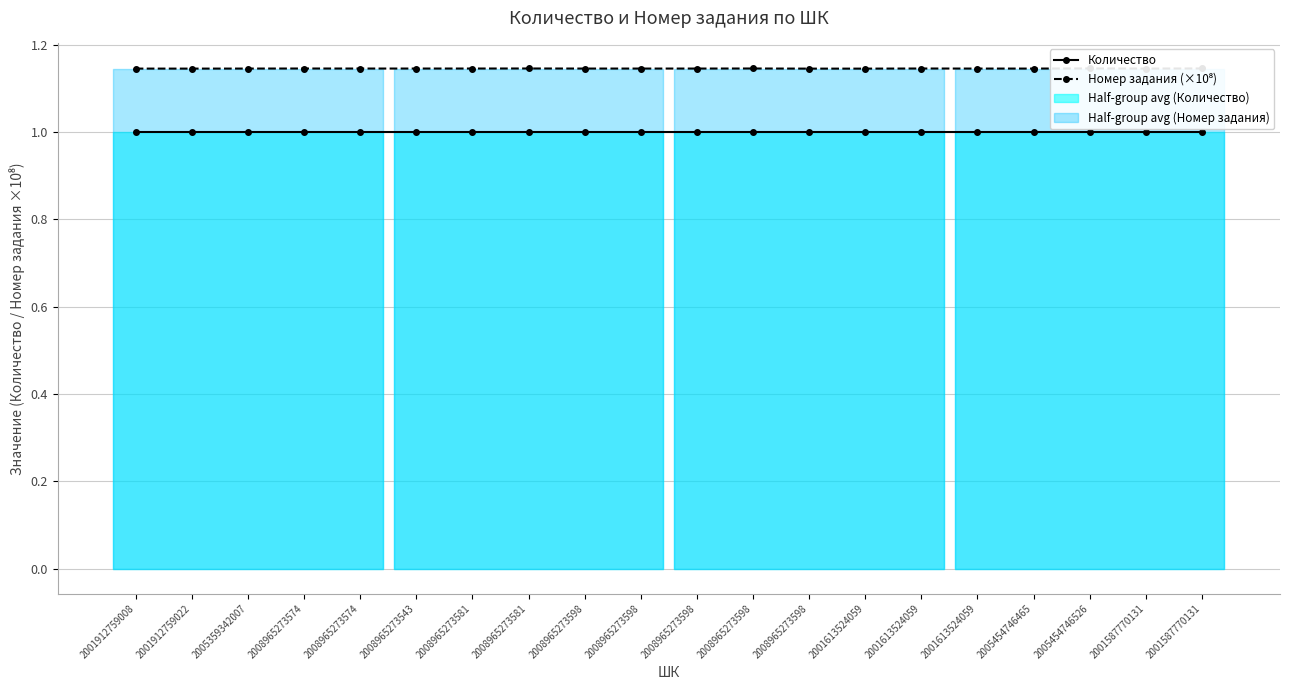

What is the sum of the Количество values at 2001912759022 and 2001613524059?

2.0